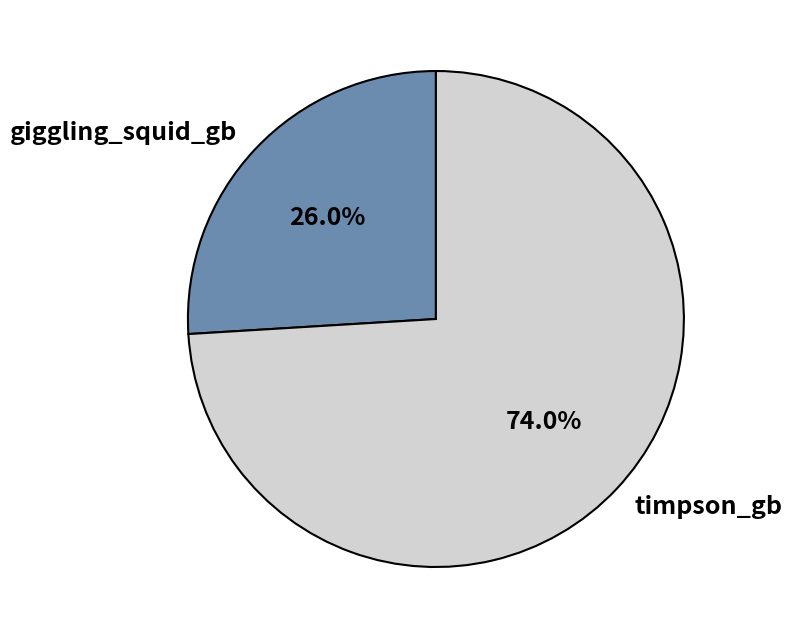

How many slices are in this pie chart?

2